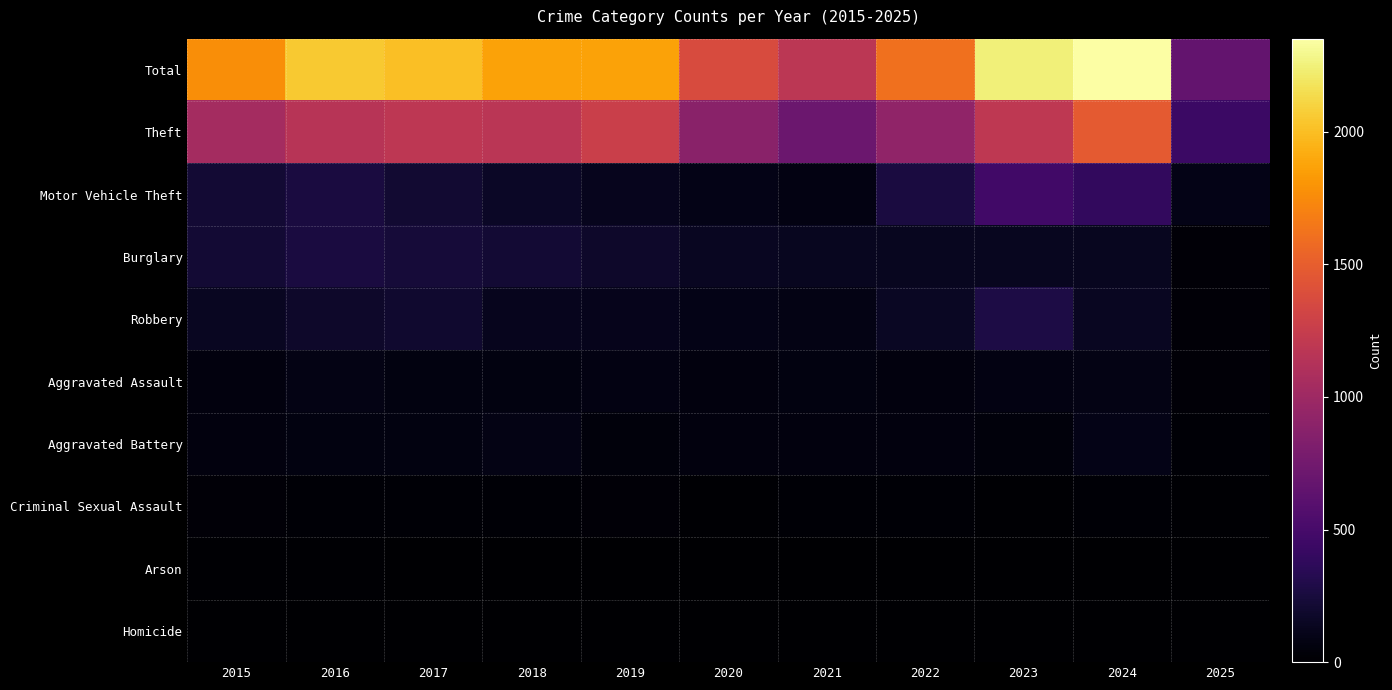

Reading right to left, list all the values displayed in this chart.

Total: 2025=665	2024=2351	2023=2242	2022=1608	2021=1184	2020=1373	2019=1866	2018=1865	2017=2011	2016=2050	2015=1768
Theft: 2025=435	2024=1475	2023=1198	2022=920	2021=716	2020=884	2019=1272	2018=1170	2017=1188	2016=1151	2015=1041
Motor Vehicle Theft: 2025=92	2024=387	2023=470	2022=259	2021=82	2020=99	2019=123	2018=163	2017=208	2016=259	2015=212
Burglary: 2025=35	2024=131	2023=133	2022=130	2021=134	2020=146	2019=182	2018=218	2017=237	2016=266	2015=216
Robbery: 2025=32	2024=144	2023=284	2022=151	2021=88	2020=97	2019=116	2018=121	2017=202	2016=178	2015=139
Aggravated Assault: 2025=34	2024=88	2023=79	2022=61	2021=66	2020=62	2019=80	2018=72	2017=72	2016=88	2015=56
Aggravated Battery: 2025=24	2024=95	2023=55	2022=56	2021=60	2020=57	2019=53	2018=86	2017=71	2016=66	2015=60
Criminal Sexual Assault: 2025=11	2024=20	2023=18	2022=21	2021=26	2020=16	2019=31	2018=24	2017=22	2016=26	2015=29
Arson: 2025=2	2024=8	2023=2	2022=3	2021=6	2020=7	2019=5	2018=7	2017=7	2016=12	2015=10
Homicide: 2025=0	2024=3	2023=3	2022=7	2021=6	2020=5	2019=4	2018=4	2017=4	2016=4	2015=5